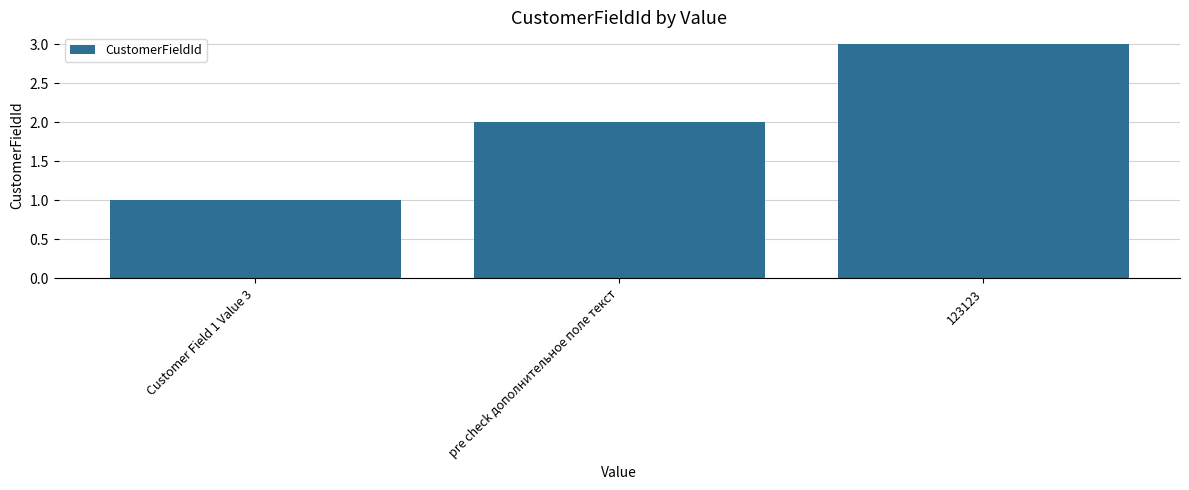

How many values are between 1 and 3?

3